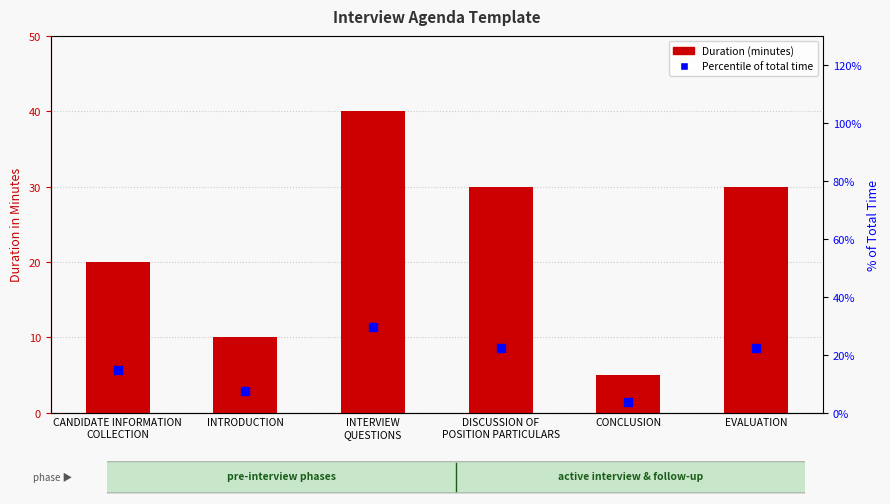

Which series has the widest spread of Y values?

Duration (minutes)